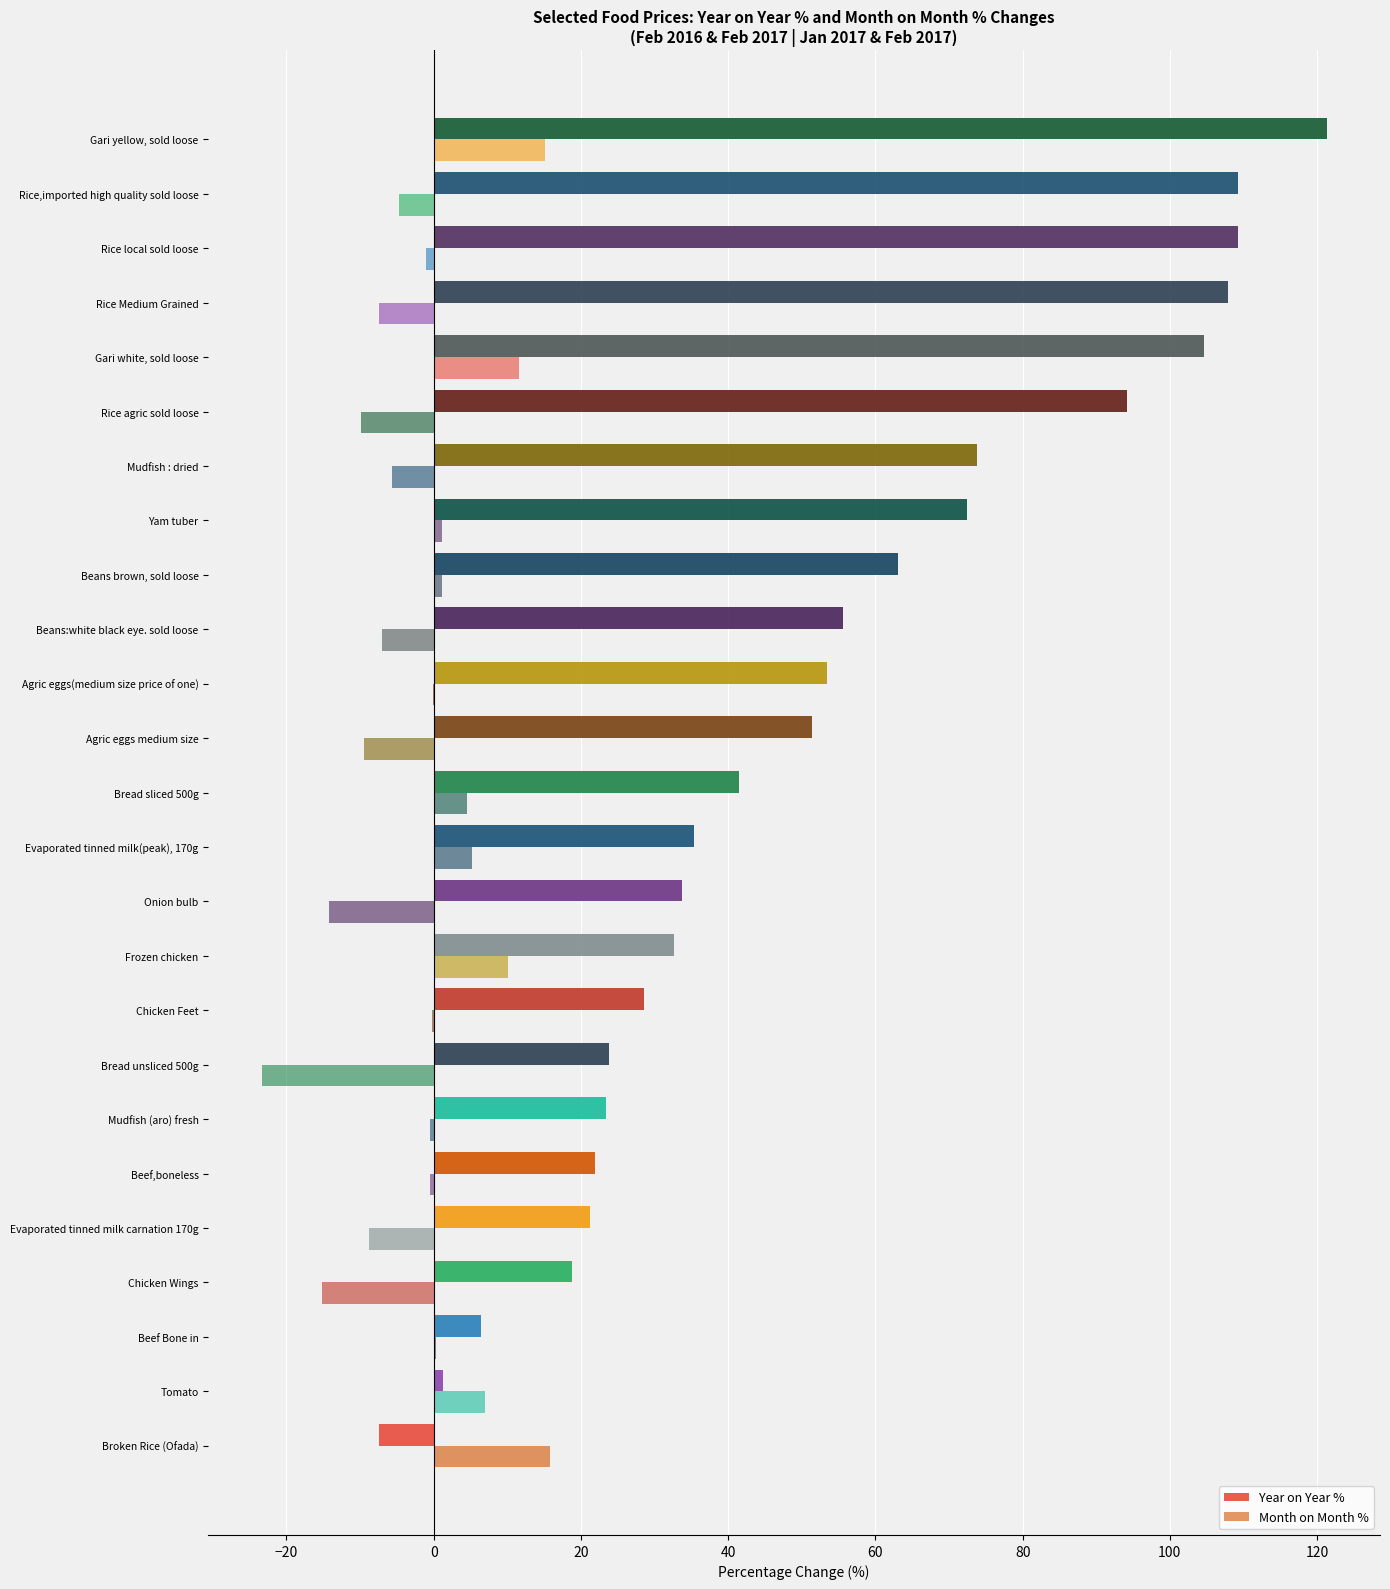

Which series has the largest range (max minus min)?

Year on Year %